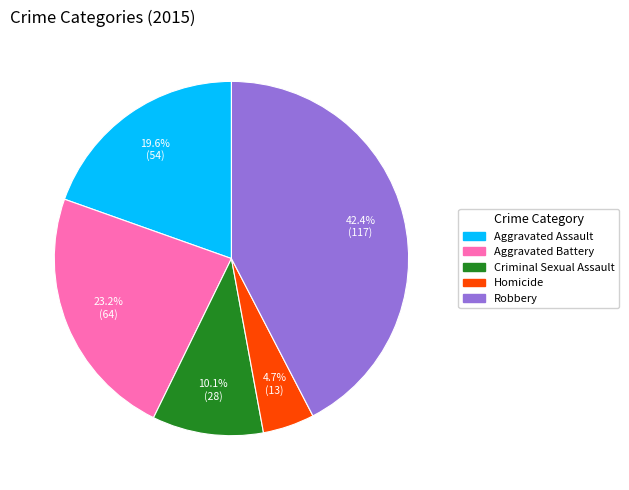

What is the smallest slice in the pie chart?

Homicide